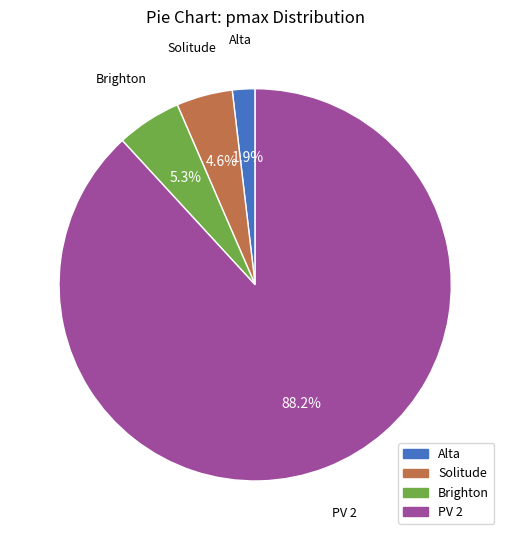

Count the number of slices in the pie.

4